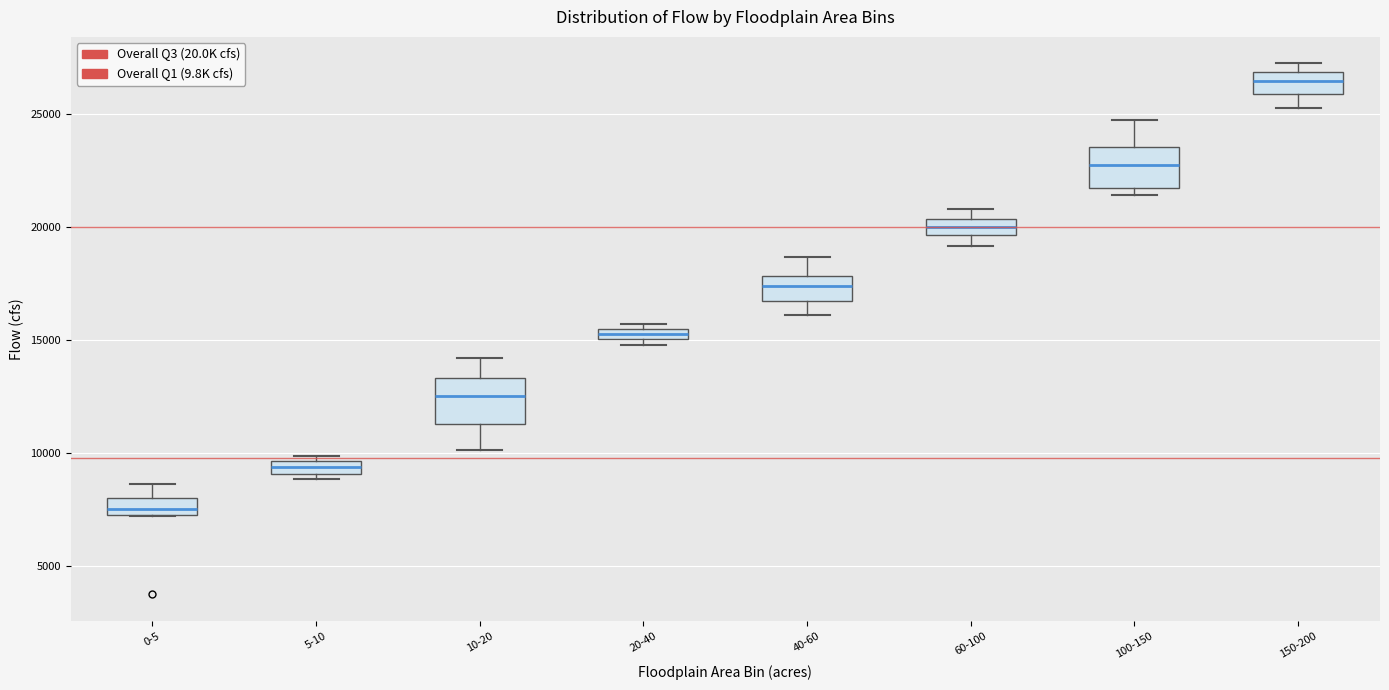

Where does the median line of the box for 100-150 sit on the y-axis? The values are not printed on the chart, so give them approximately, as read against the axis.

22500